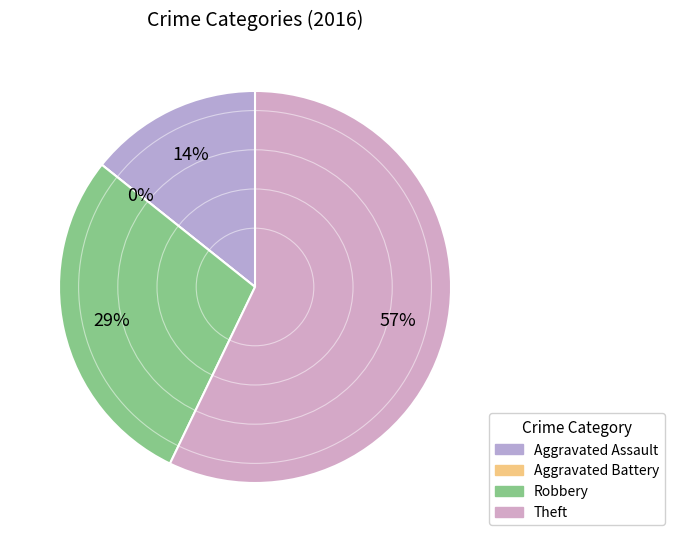

Approximately how many times larger is the value at Aggravated Assault compared to Theft?

0.2